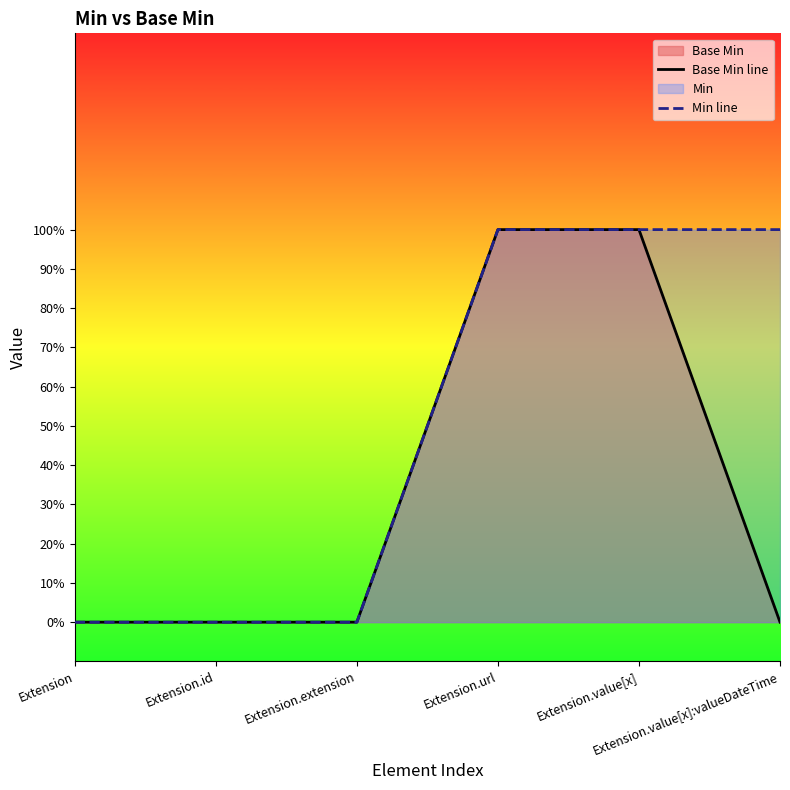

The value of Min line at Extension.extension is 0. True or false?

True